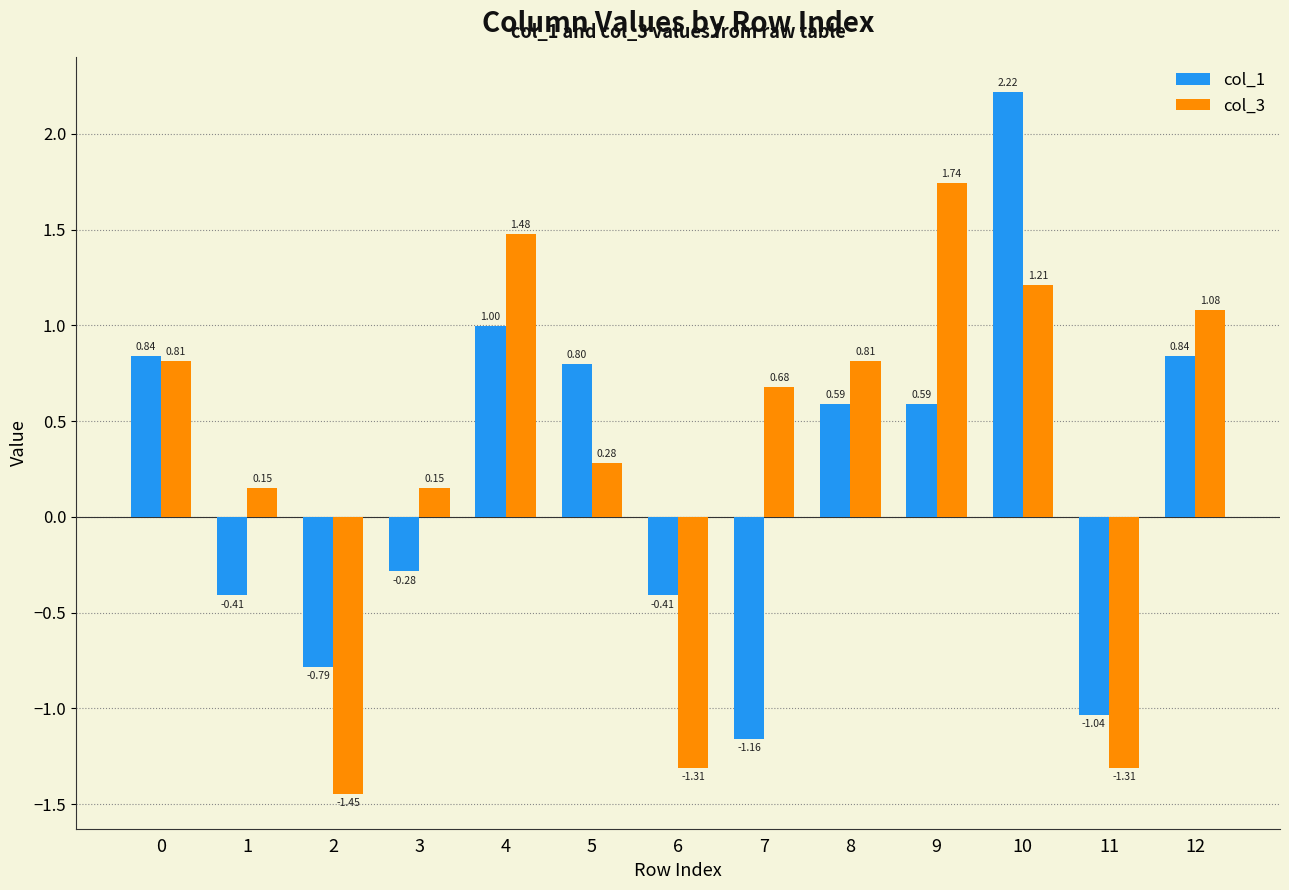

Which series has the largest total across all categories?

col_3